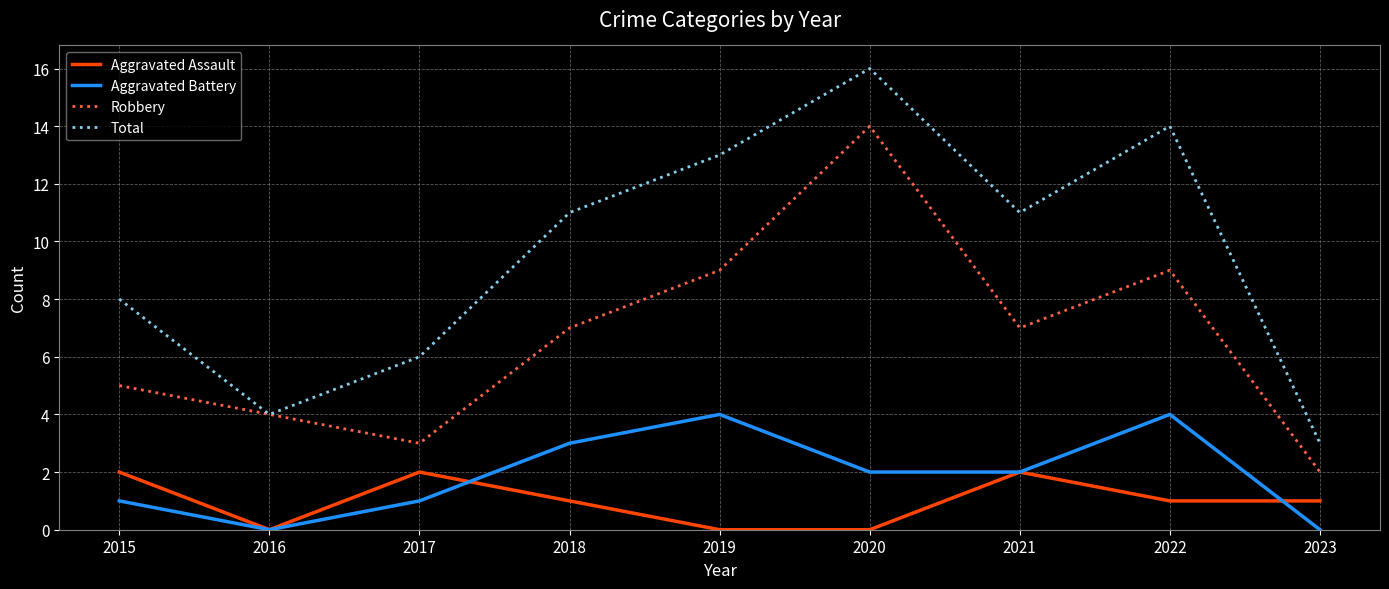

What is the maximum value shown in the chart?

16